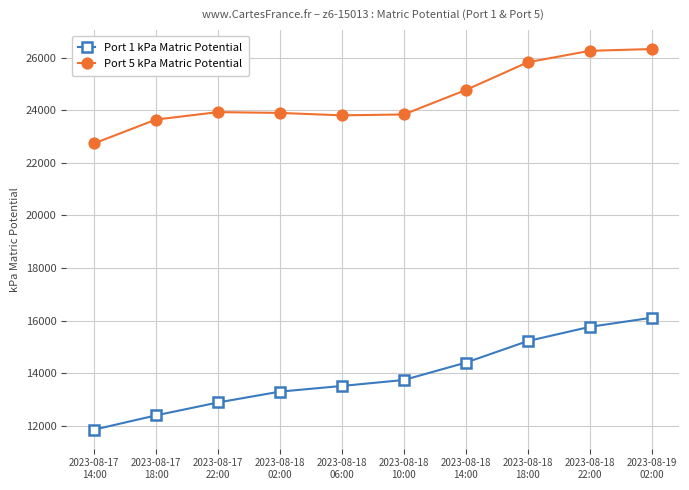

What is the difference between the maximum and second lowest values in the Port 5 kPa Matric Potential series?

2684